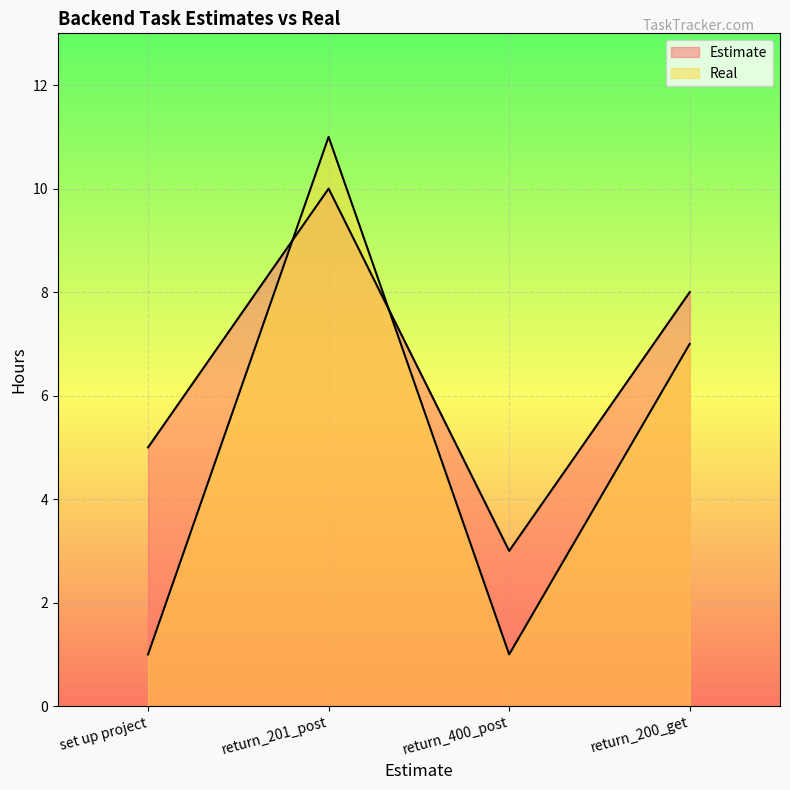

Between return_201_post and return_400_post, which series saw the biggest shift?

Real